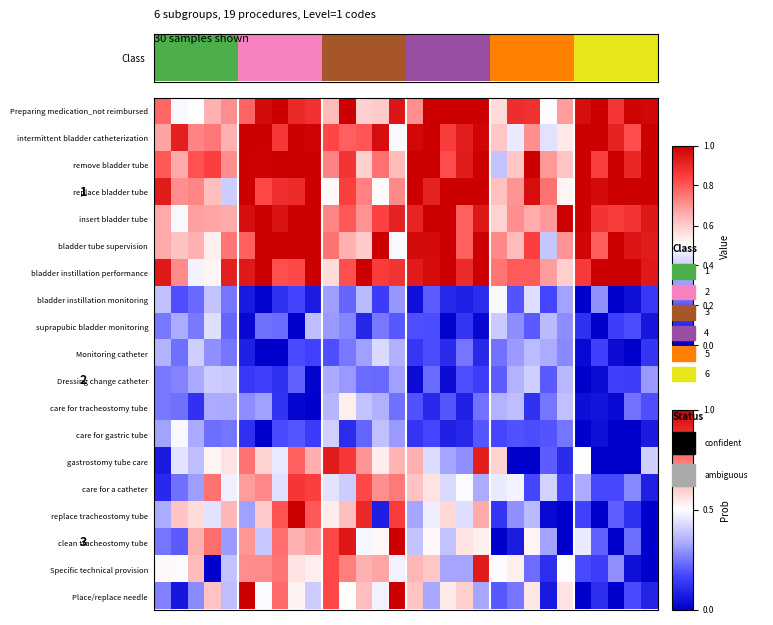

Which has a higher value, 17 or 29?

17